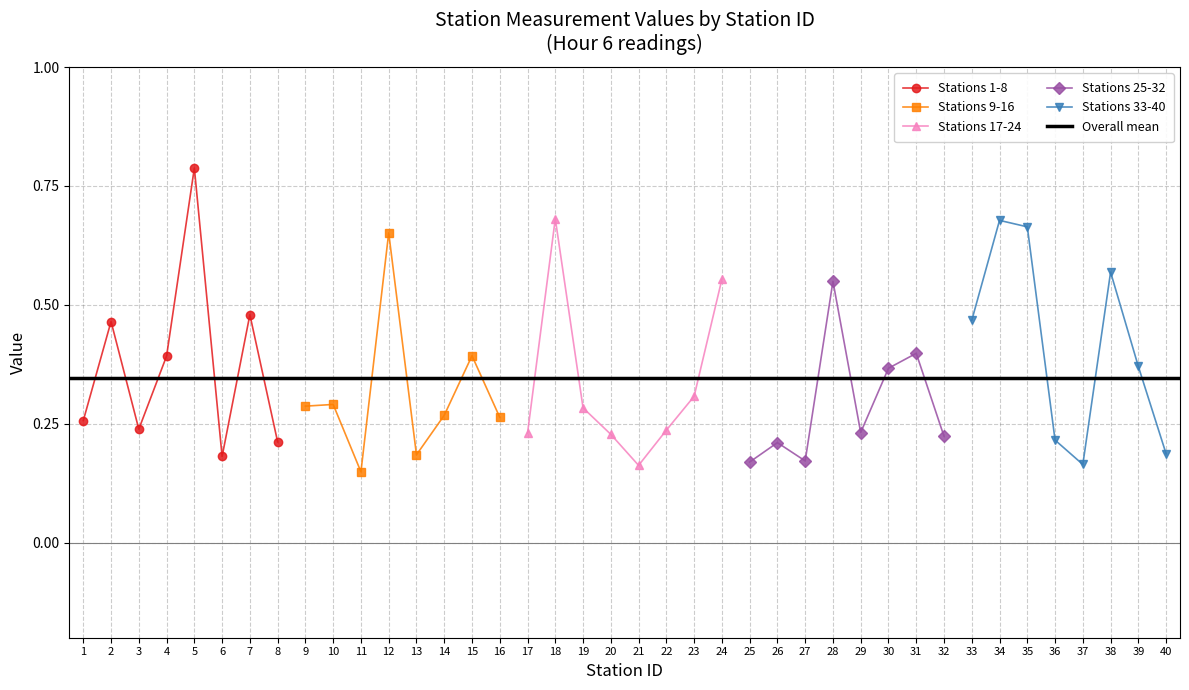

Reading right to left, extract all data points from this chart.

Station 1-20 avg: 20=0.2	19=0.3	18=0.7	17=0.2	16=0.3	15=0.4	14=0.3	13=0.2	12=0.7	11=0.1	10=0.3	9=0.3	8=0.2	7=0.5	6=0.2	5=0.8	4=0.4	3=0.2	2=0.5	1=0.3
Station 21-40 avg: 20=0.2	19=0.4	18=0.6	17=0.2	16=0.2	15=0.7	14=0.7	13=0.5	12=0.2	11=0.4	10=0.4	9=0.2	8=0.5	7=0.2	6=0.2	5=0.2	4=0.6	3=0.3	2=0.2	1=0.2